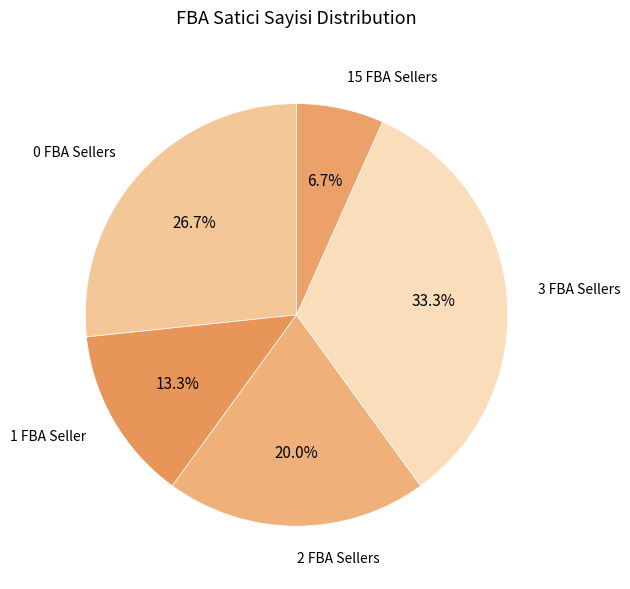

How many segments does this pie chart have?

5